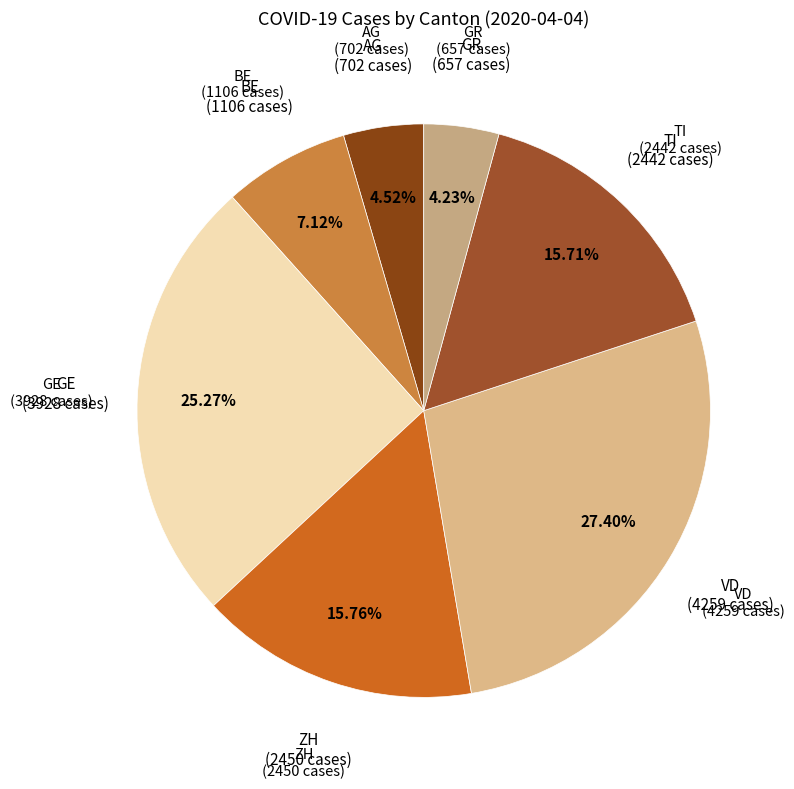

To the nearest percent, what is the difference between the largest and smallest slice percentages?

23%